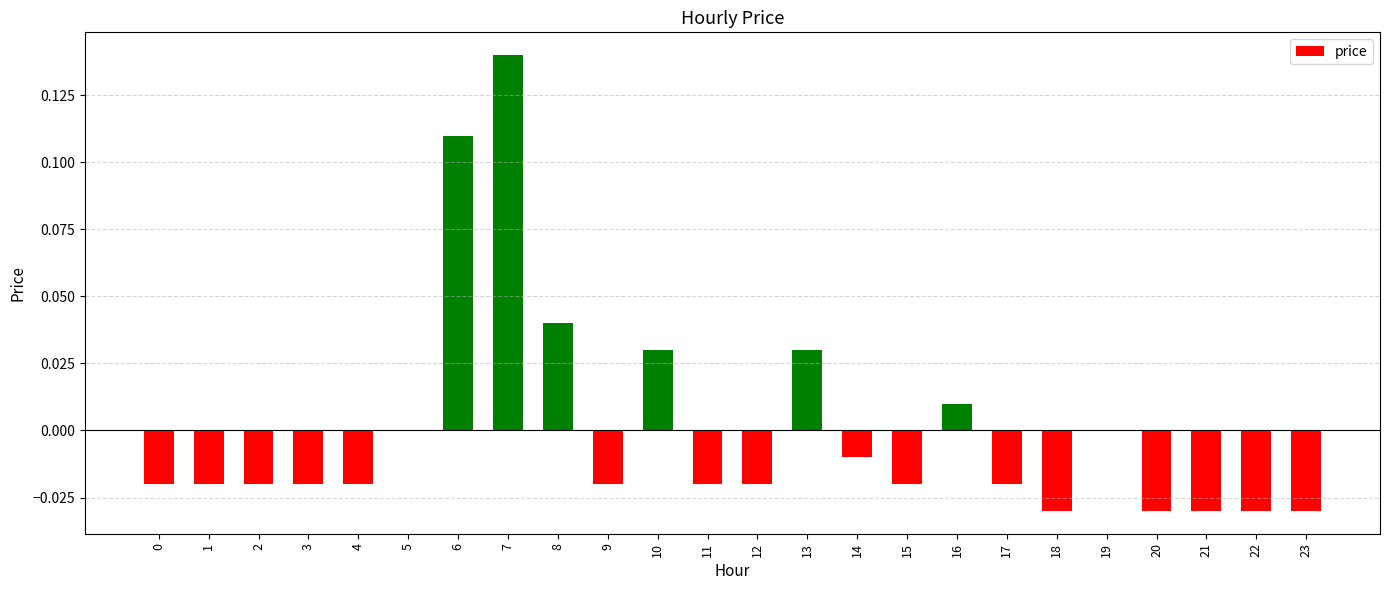

Which has a higher value, 14 or 7?

7